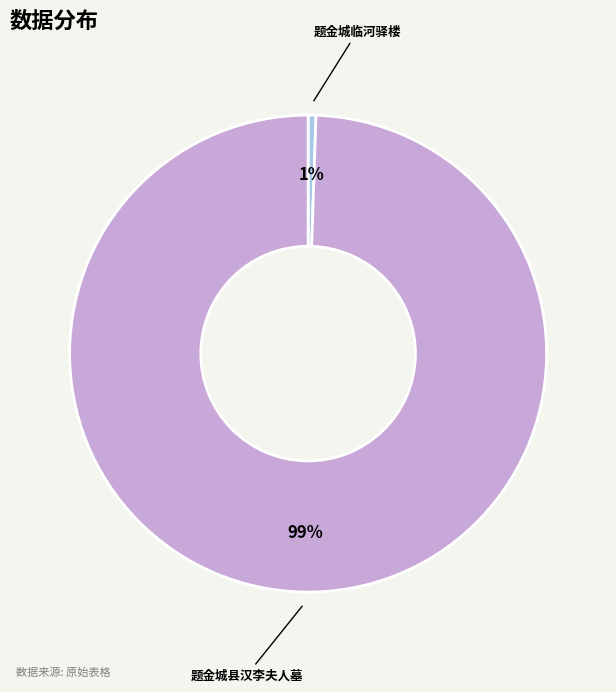

Which category has the biggest portion of the pie?

题金城县汉李夫人墓